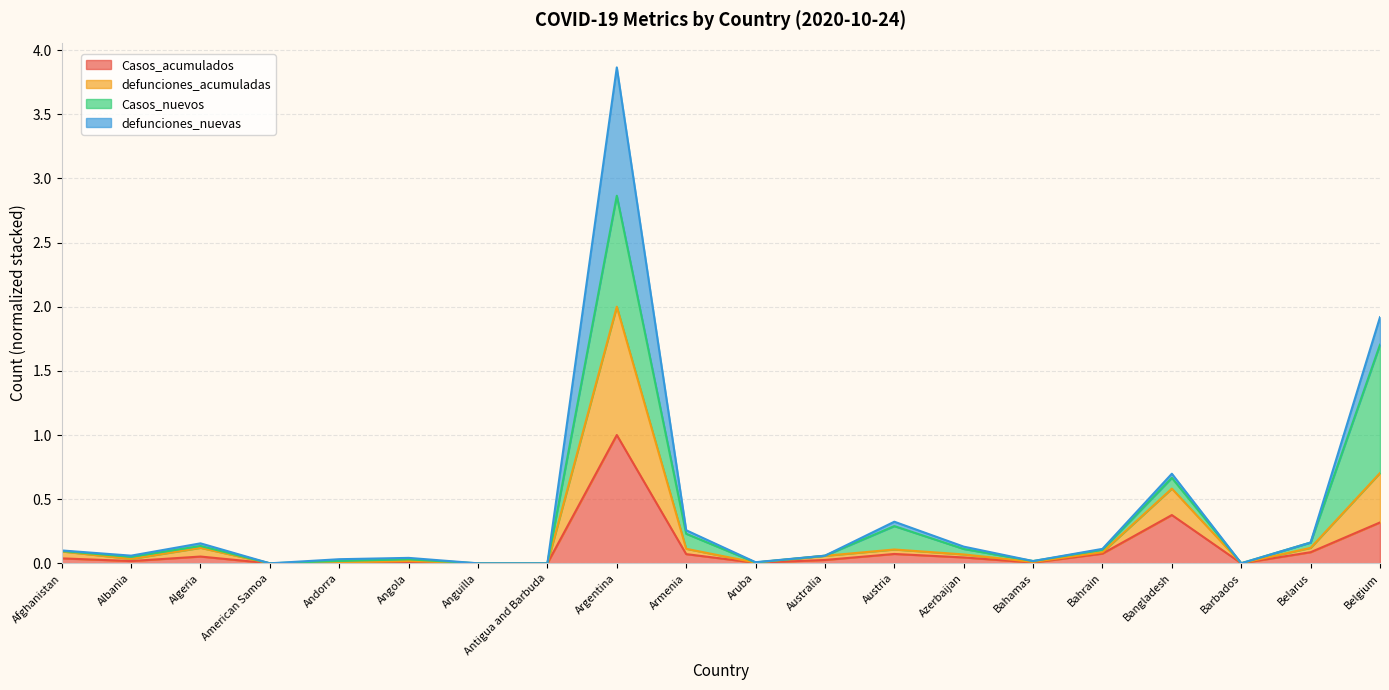

What is the highest value of the Casos_acumulados series?

1.0